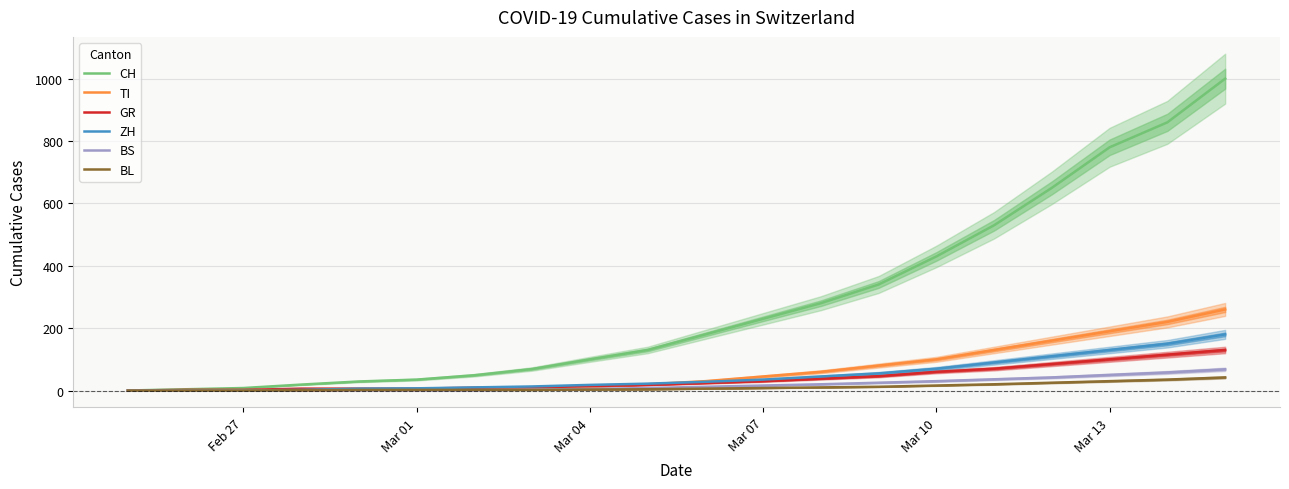

Is the value of ZH at Mar 10 greater than the value of BS at Mar 04?

Yes